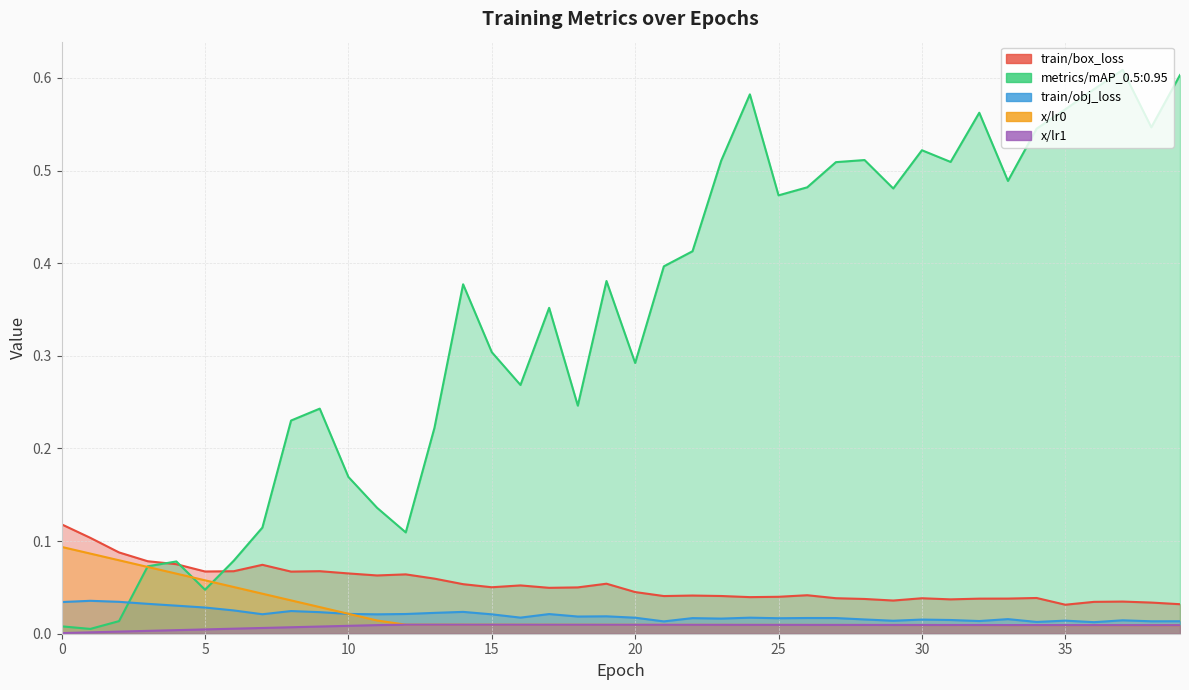

True or false: train/obj_loss and train/box_loss intersect in this chart.

False